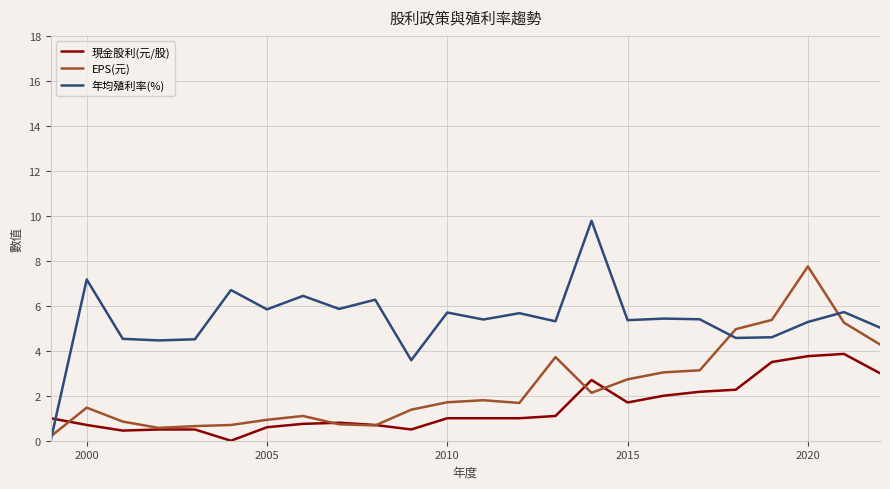

Which series has the largest range (max minus min)?

年均殖利率(%)